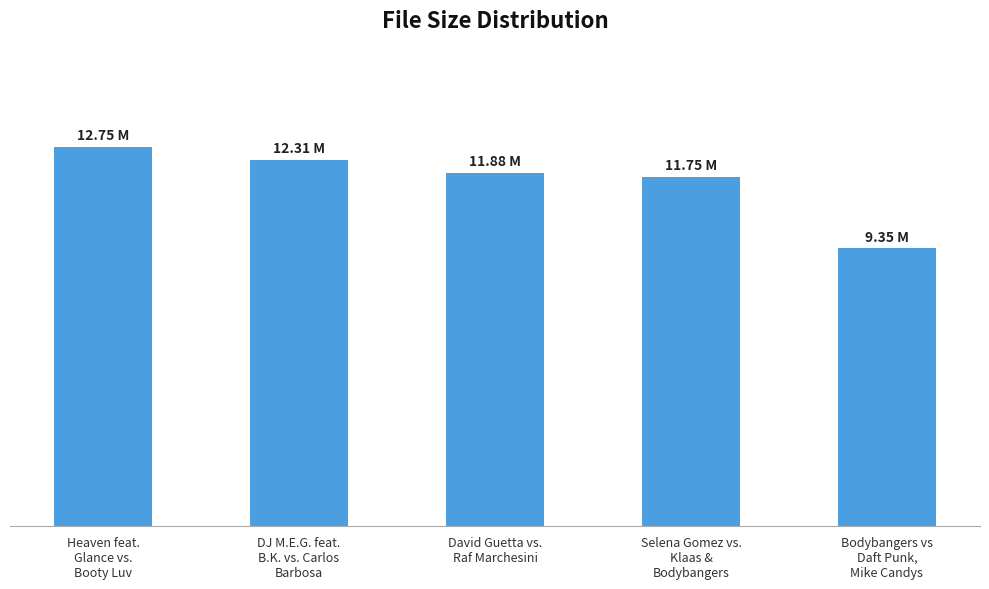

Is it true that the value at David Guetta vs.
Raf Marchesini is 11.9?

True